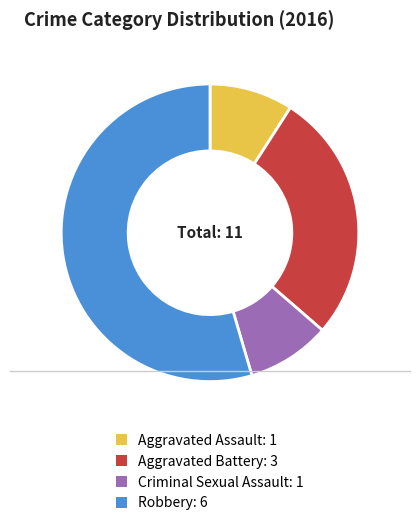

How many slices are in this pie chart?

4